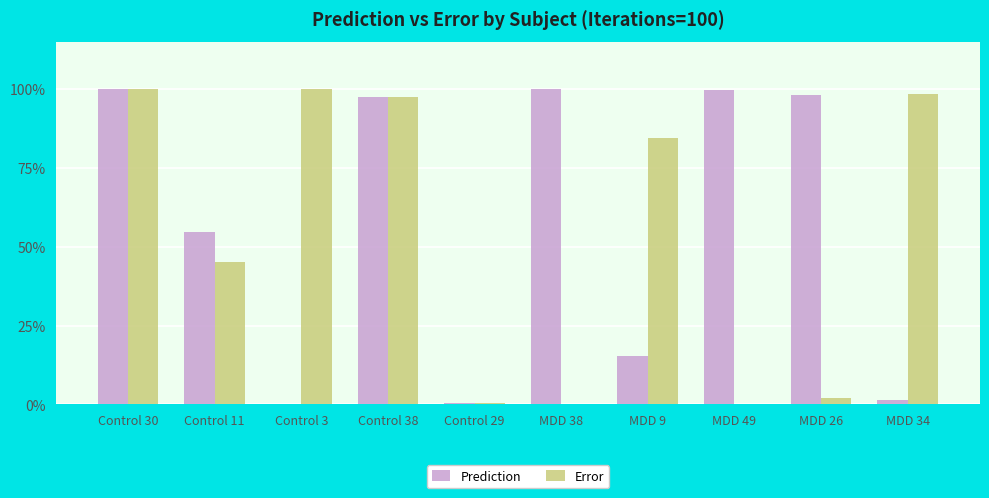

What is the sum of the Prediction values at Control 11 and Control 29?

0.6